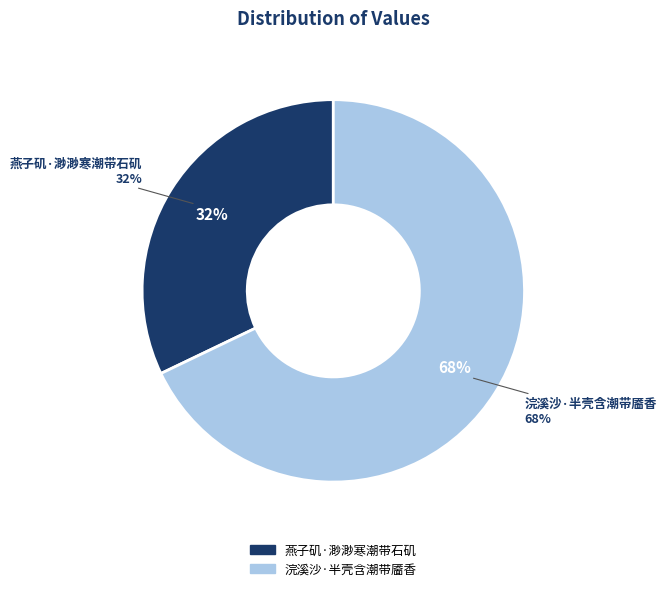

To the nearest percent, what is the average slice percentage?

50%